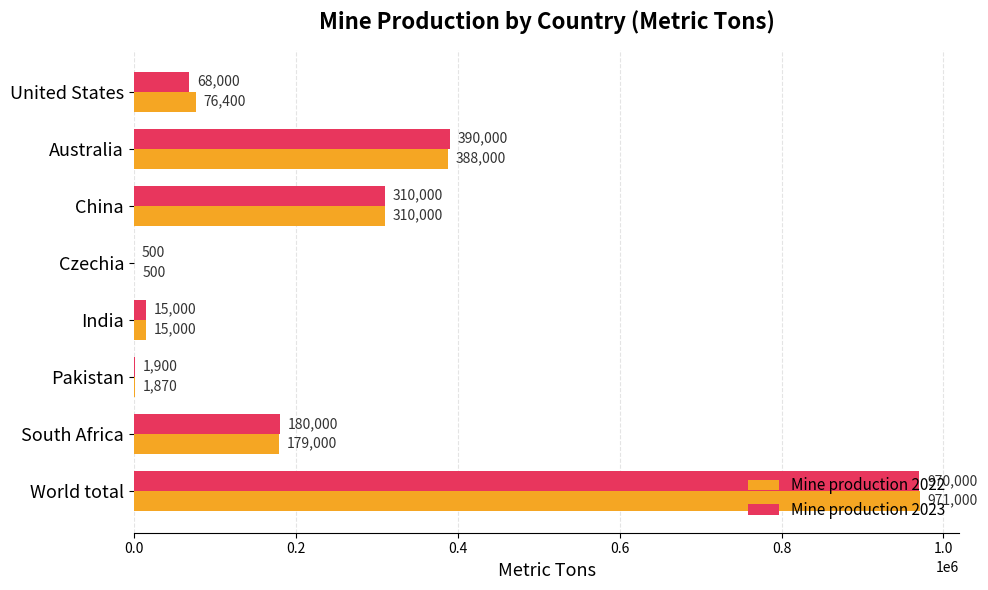

What is the greatest value displayed?

971000